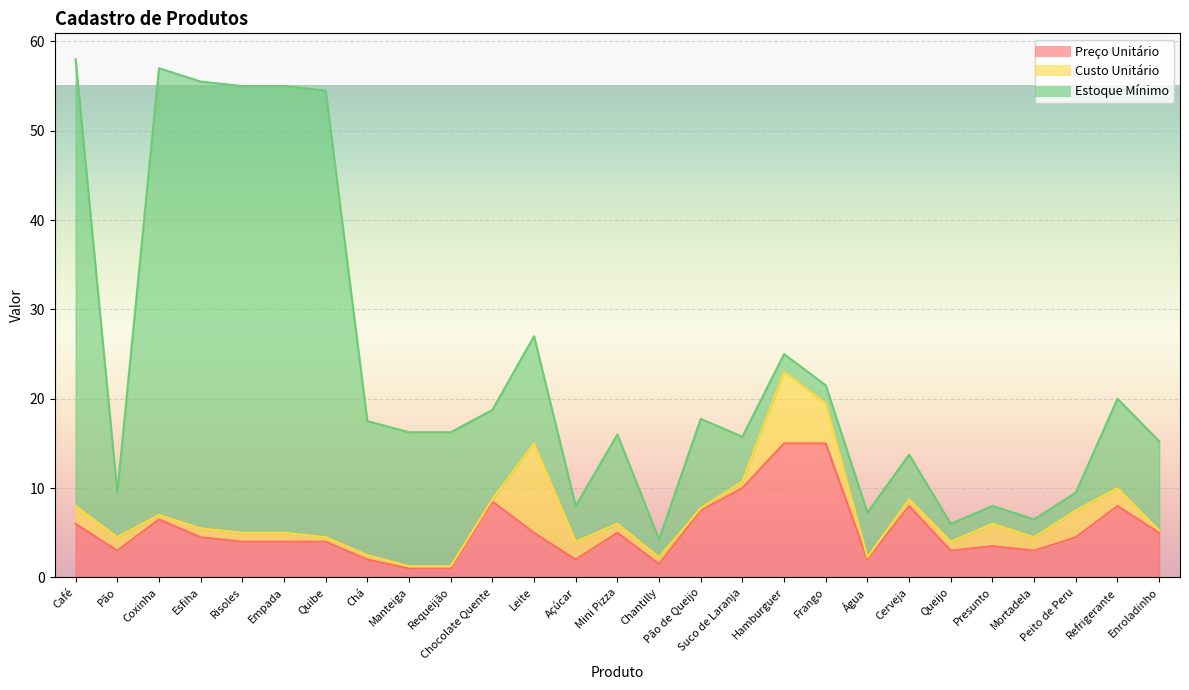

What is the label of the 3rd point from the right?

Peito de Peru